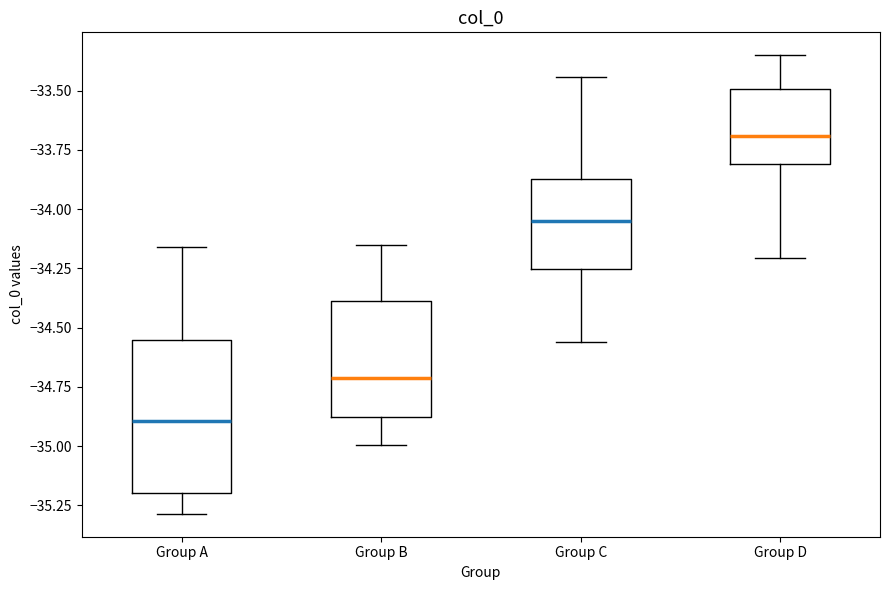

Which box is the tallest, from its lower edge to its upper edge?

Group A